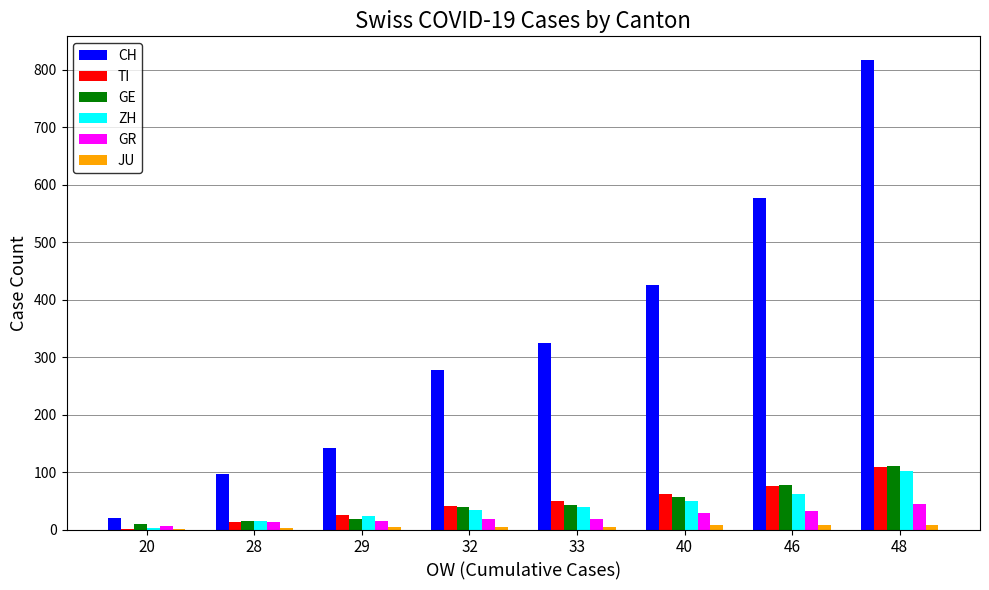

What is the sum of all TI values?

373